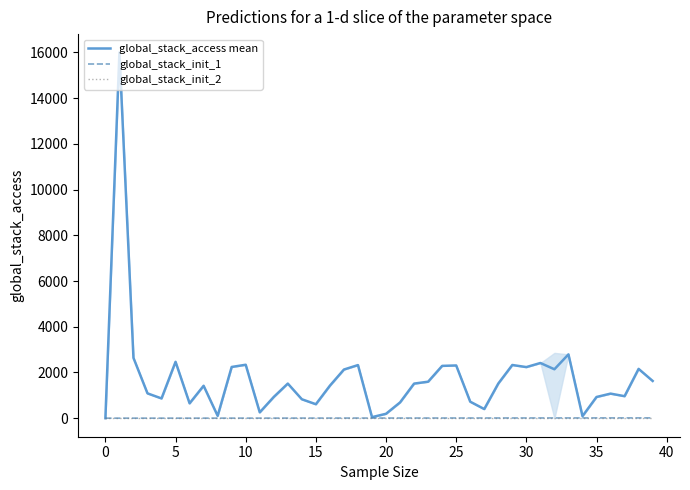

How many data points in global_stack_init_1 are less than 5?

19